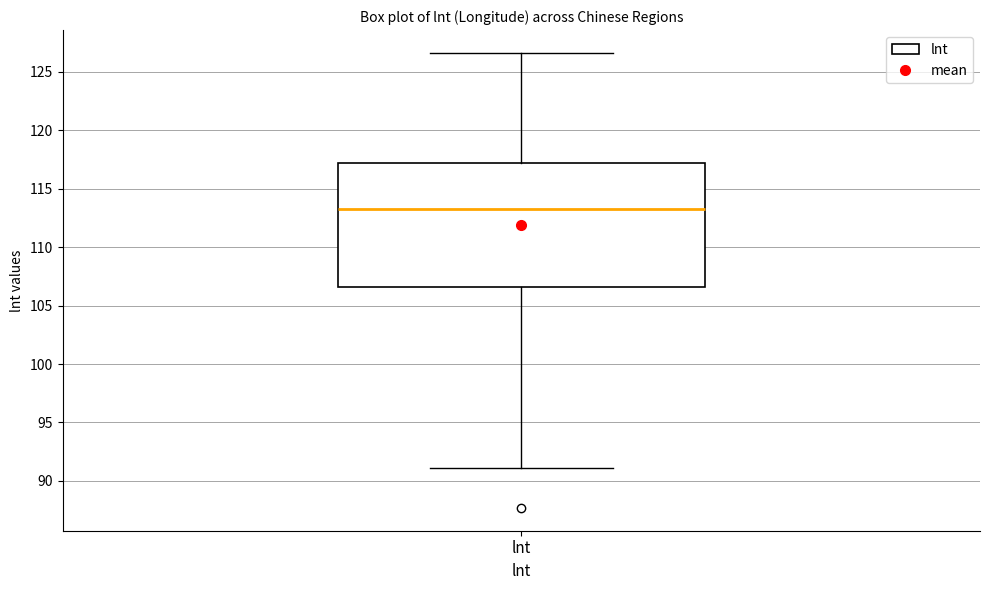

Read this box plot against the y-axis: the position of the median line, the range covered by the box, and the ends of both whiskers. The values are not printed on the chart, so give them approximately, as read against the axis.

median 113.0, box 106.5 to 117.0, whiskers 91.0 to 126.5